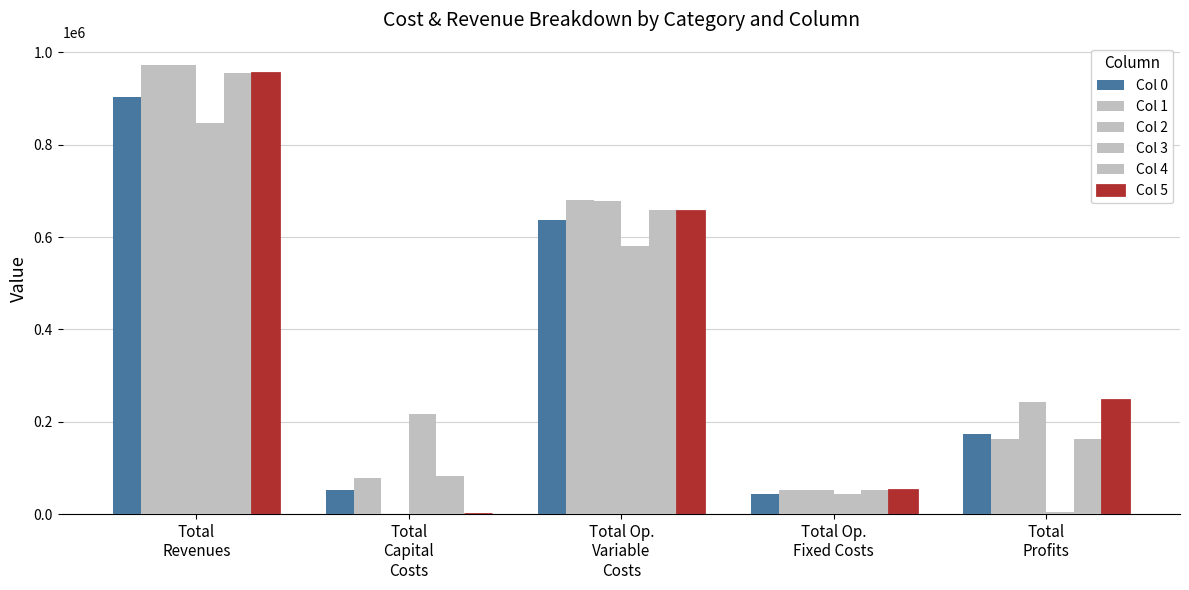

The value of Col 5 at Total
Profits is 246924.4. True or false?

True